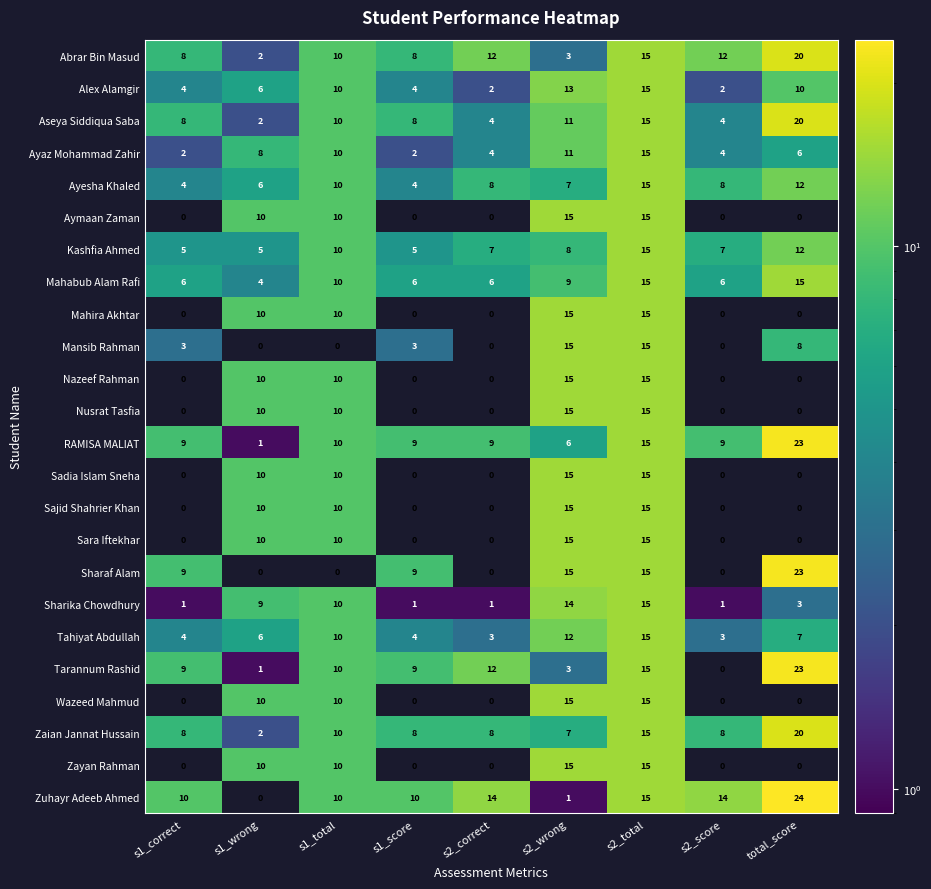

At how many categories does at least one series exceed 0?

9